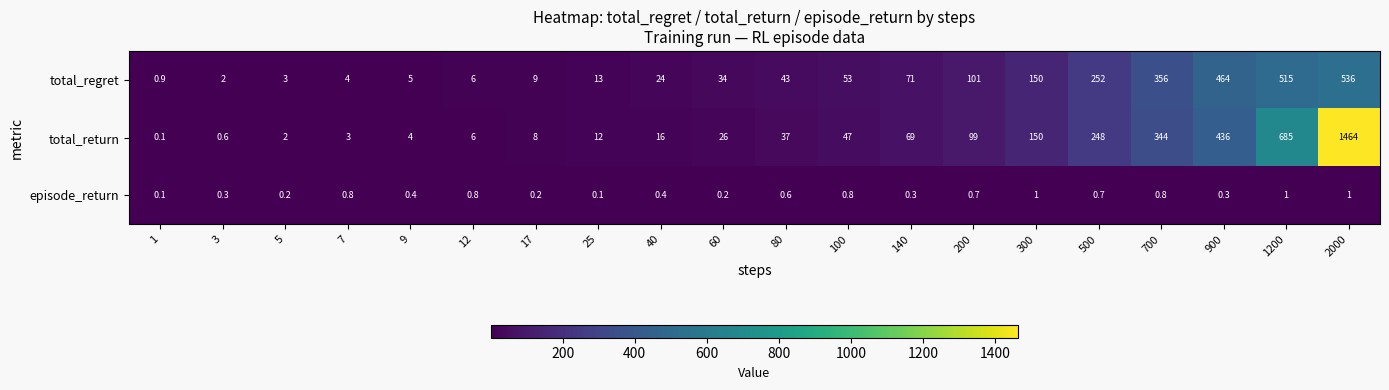

Where is total_regret nearest to the value 268?

500